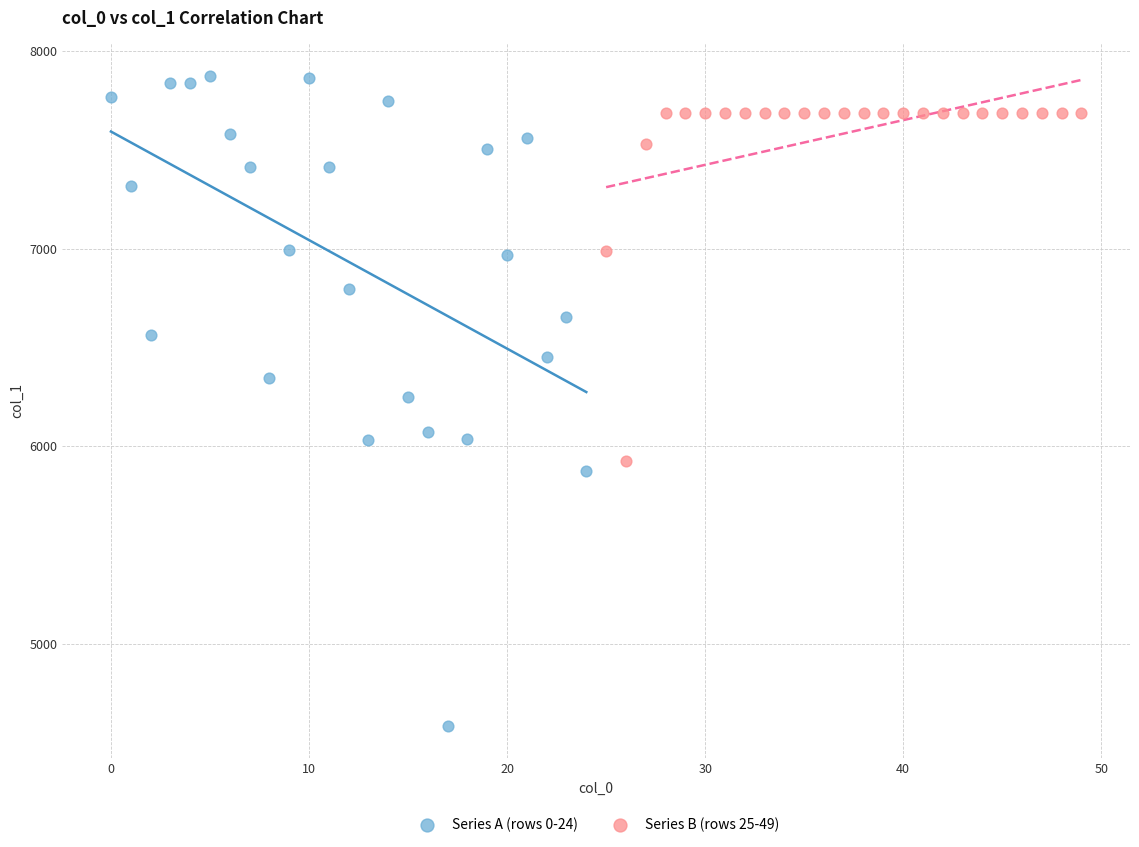

Which series reaches the minimum Y coordinate?

Series A (rows 0-24)